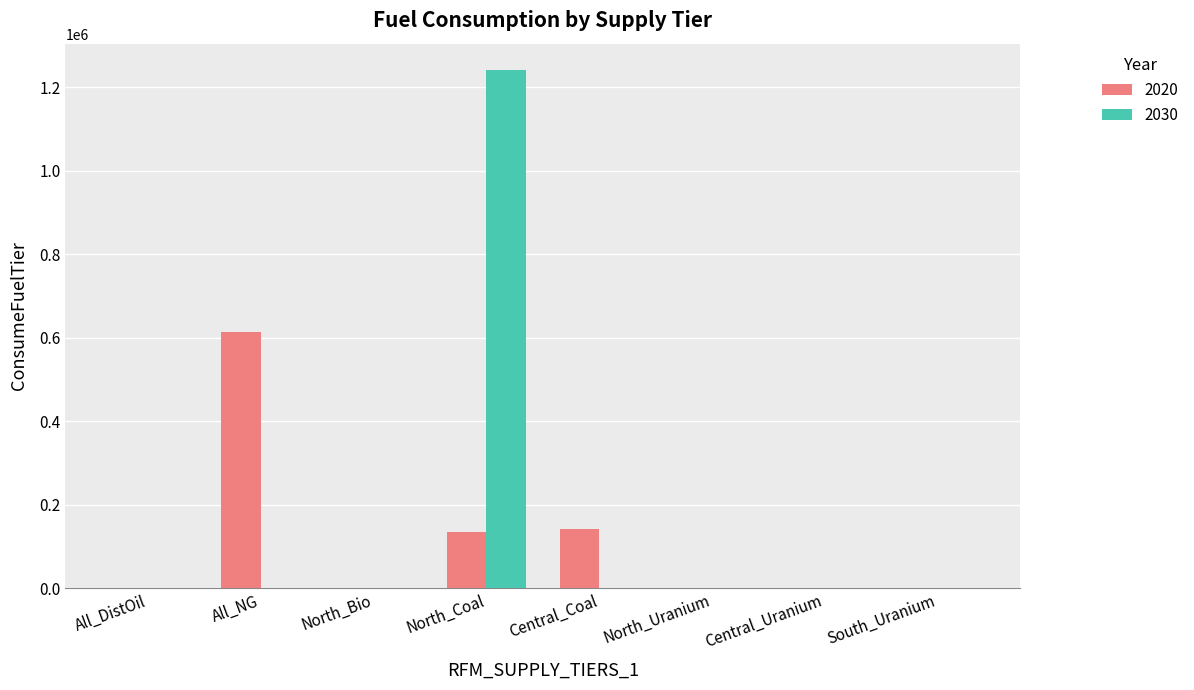

Is the value of 2030 at All_DistOil greater than the value of 2020 at North_Coal?

No